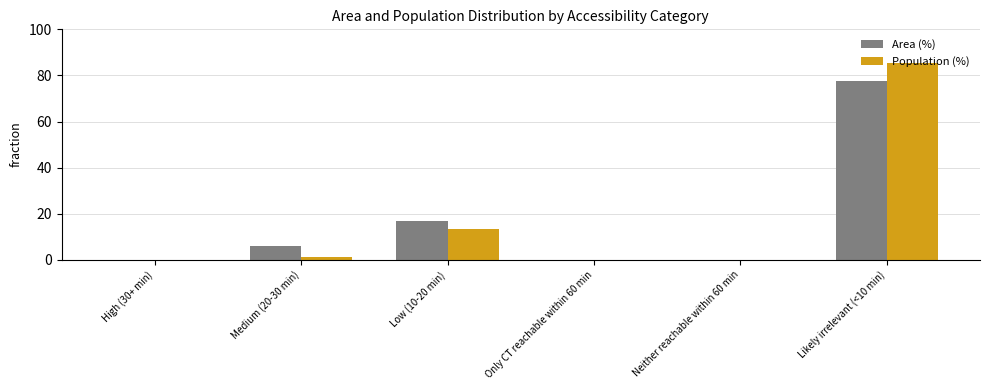

Reading right to left, list all the values displayed in this chart.

Area (%): 77.4	0.0	0.0	16.7	5.9	0.0
Population (%): 85.3	0.0	0.0	13.4	1.2	0.0